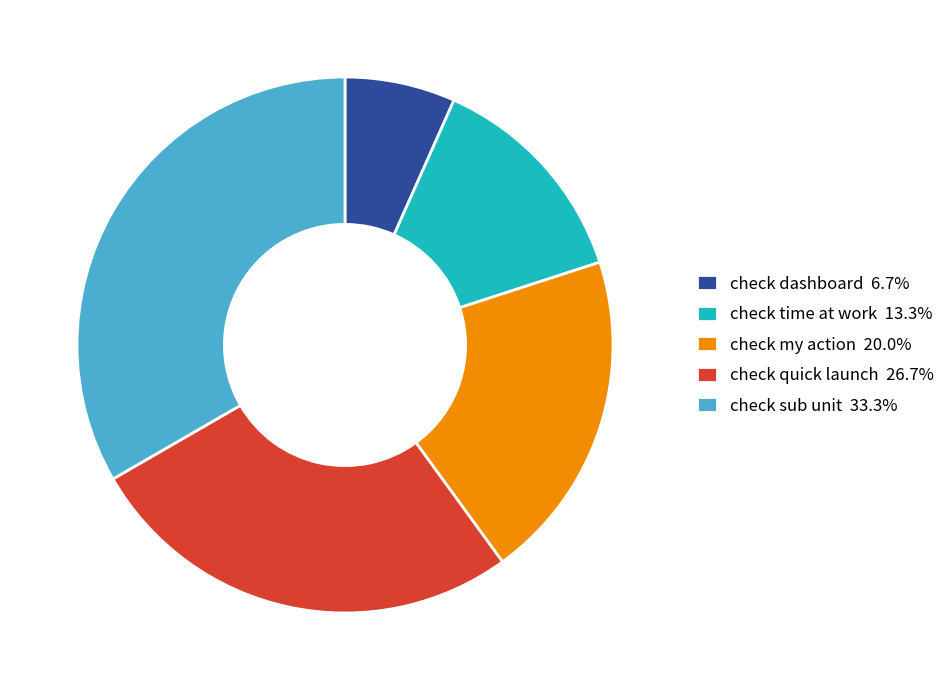

Is it true that check my action is 14% of the pie?

False